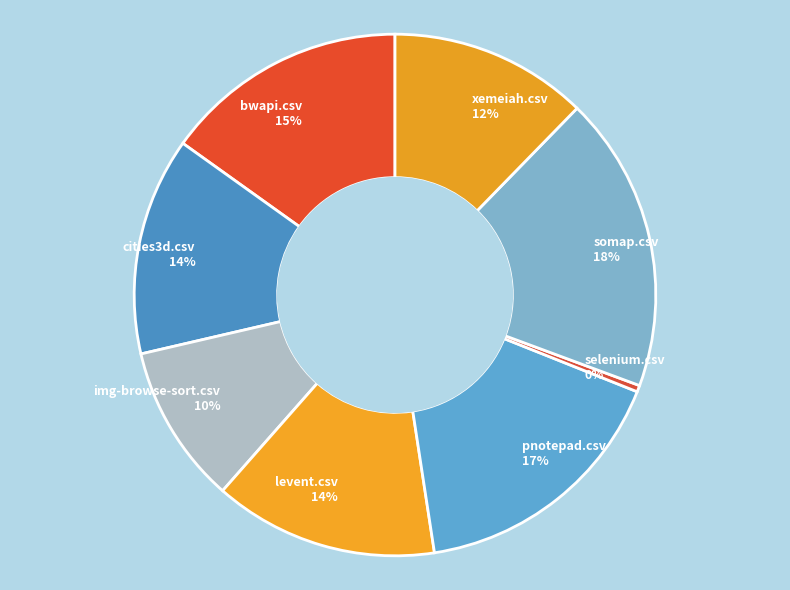

How many slices are in this pie chart?

8